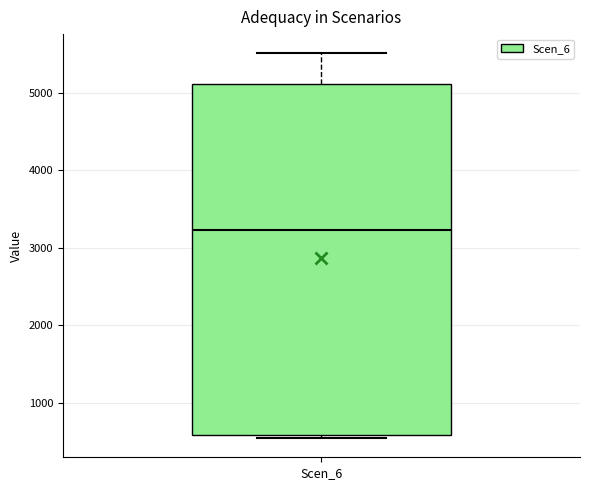

Transcribe this box plot: give where the median line is, the range the box spans, and where the two whiskers end, as read against the y-axis. The values are not printed on the chart, so give them approximately, as read against the axis.

median 3200, box 600 to 5100, whiskers 500 to 5500